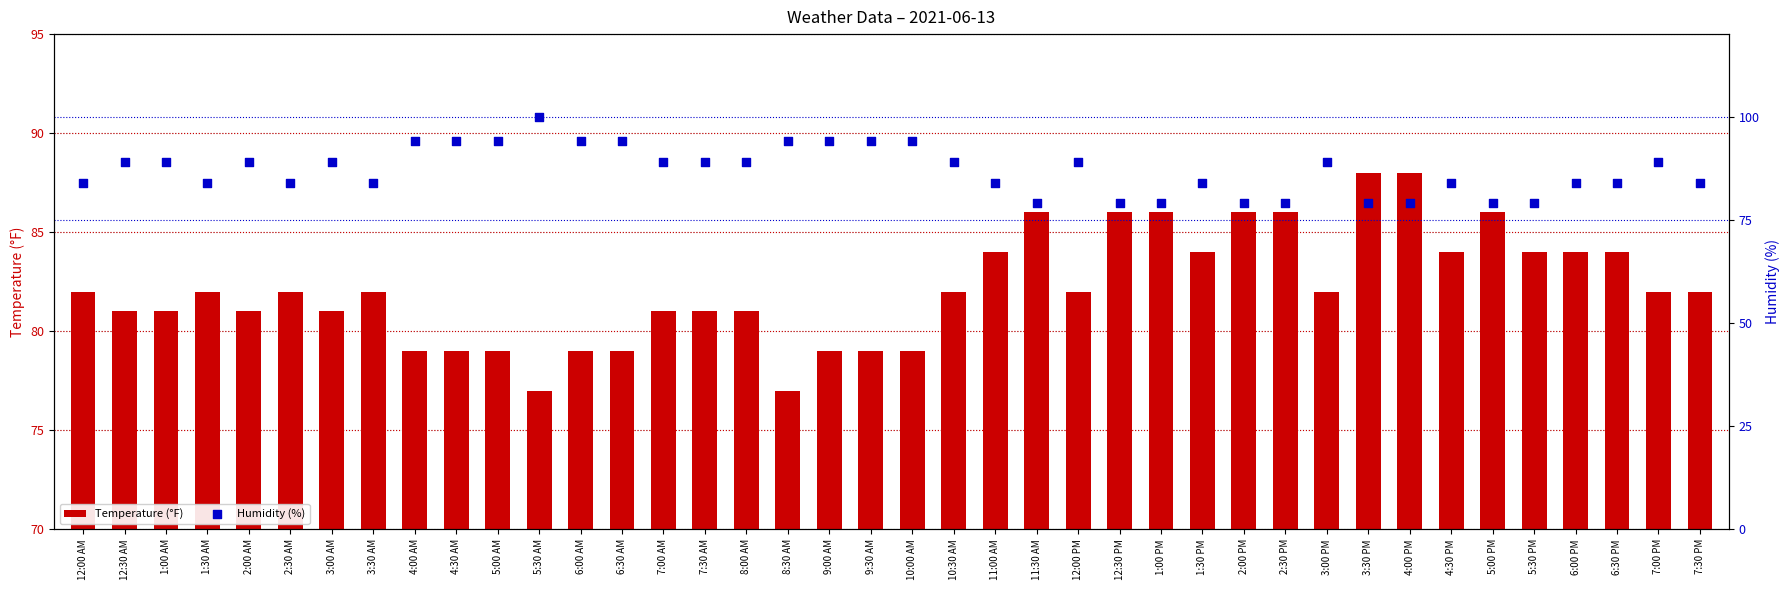

What are all the series names shown in the legend?

Temperature (°F), Humidity (%)